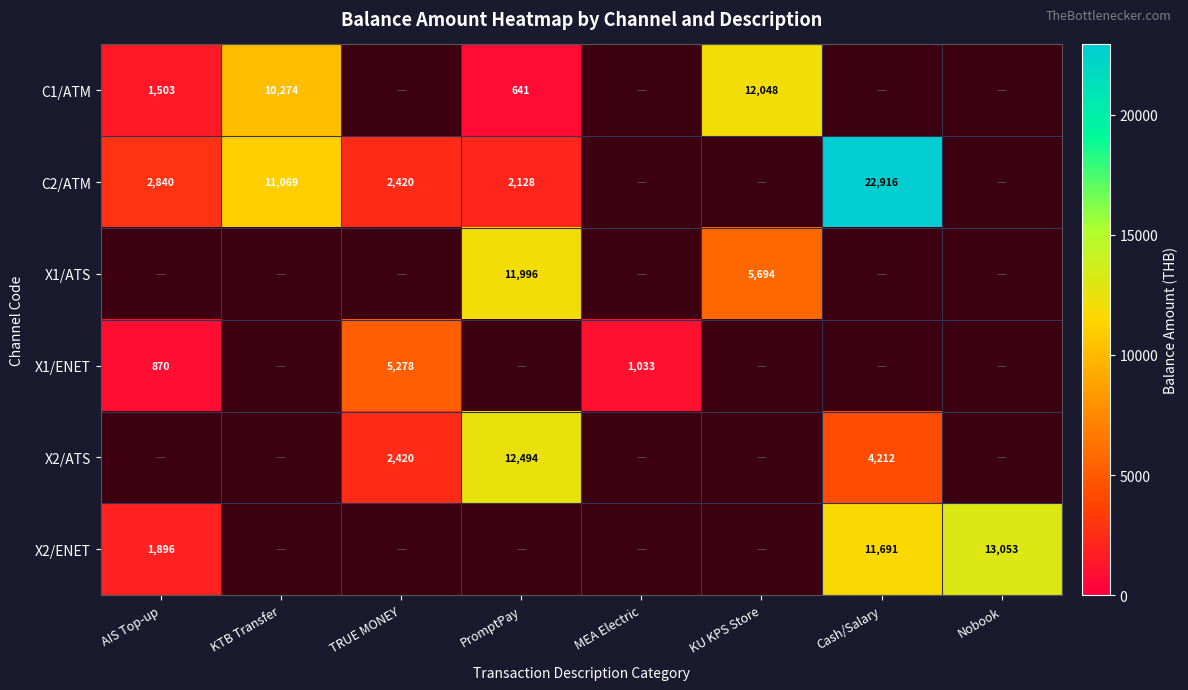

What is the sum of the C1/ATM values at MEA Electric and AIS Top-up?

1503.0